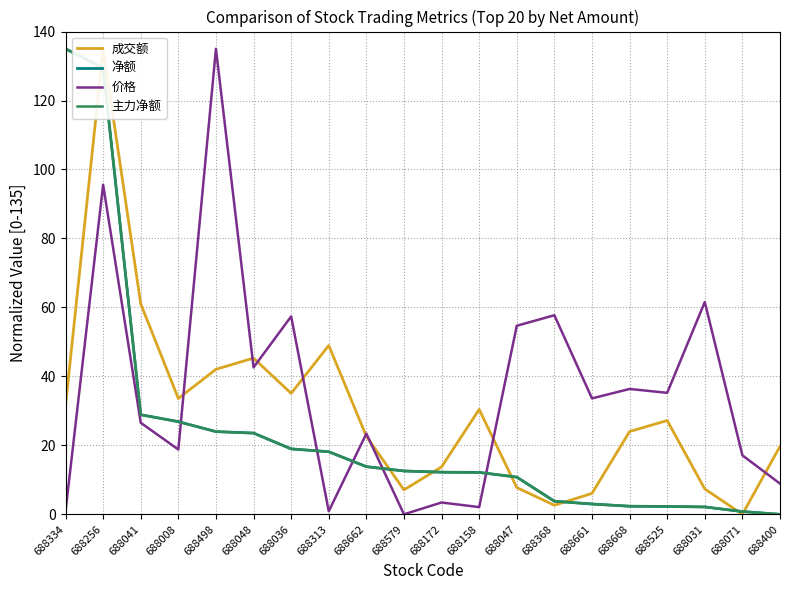

List the series in order of their peak value, highest first.

成交额, 净额, 价格, 主力净额